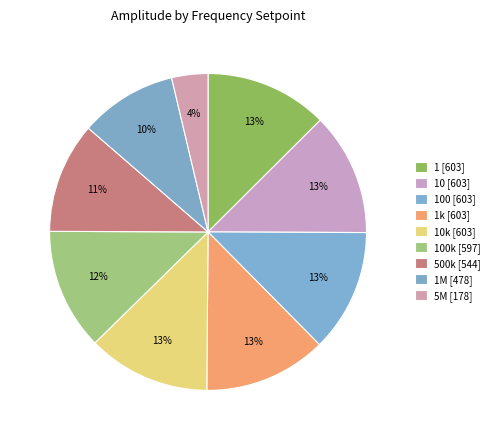

To the nearest percent, what is the average slice percentage?

11%